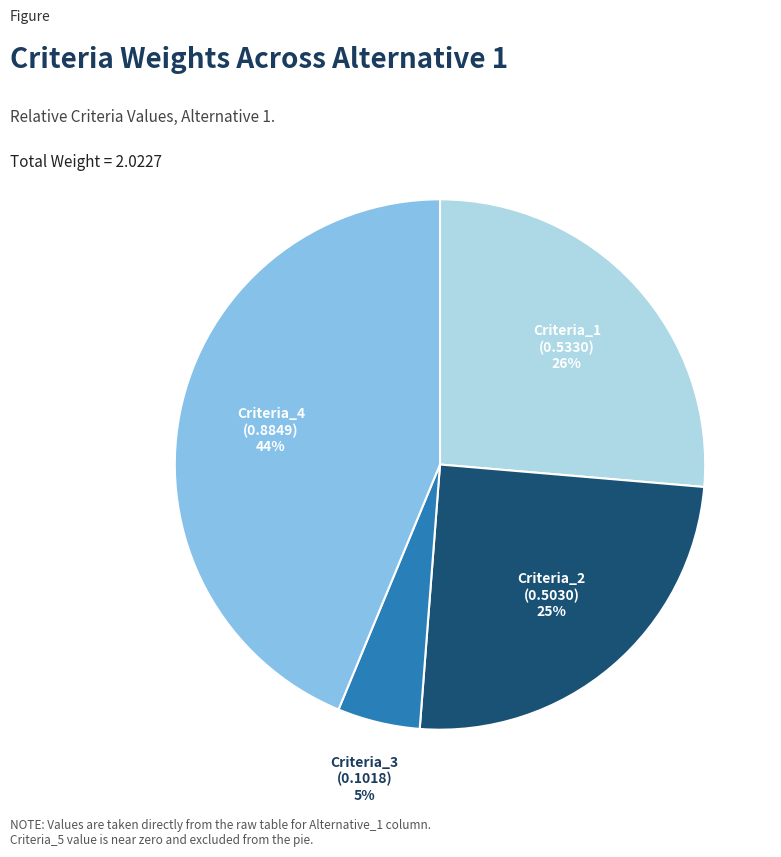

Rank the categories by value from highest to lowest.

Criteria_4, Criteria_1, Criteria_2, Criteria_3